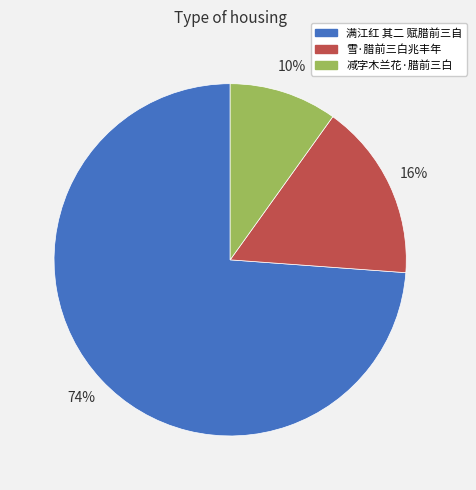

Which has a higher value, 减字木兰花·腊前三白 or 满江红 其二 赋腊前三自?

满江红 其二 赋腊前三自